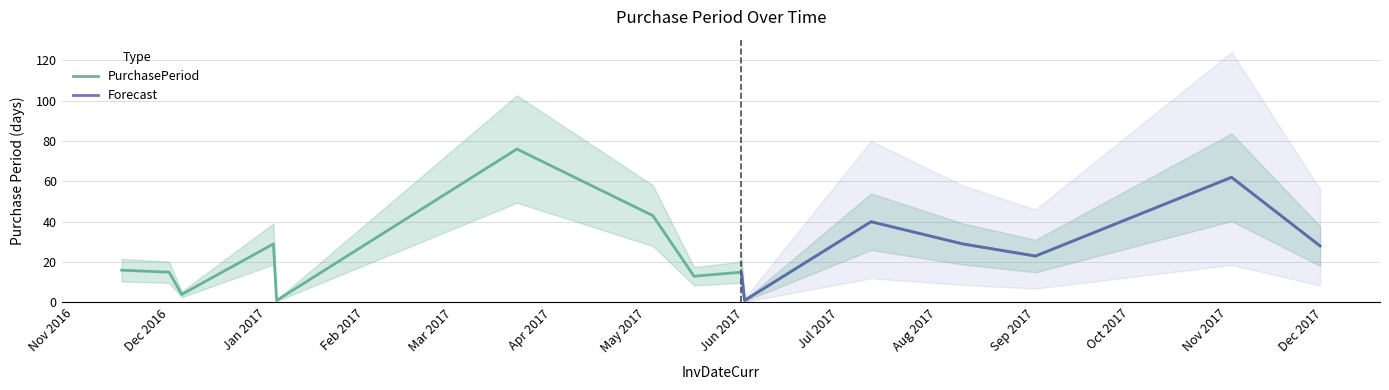

At which label is the value closest to 38?

2017-07-11